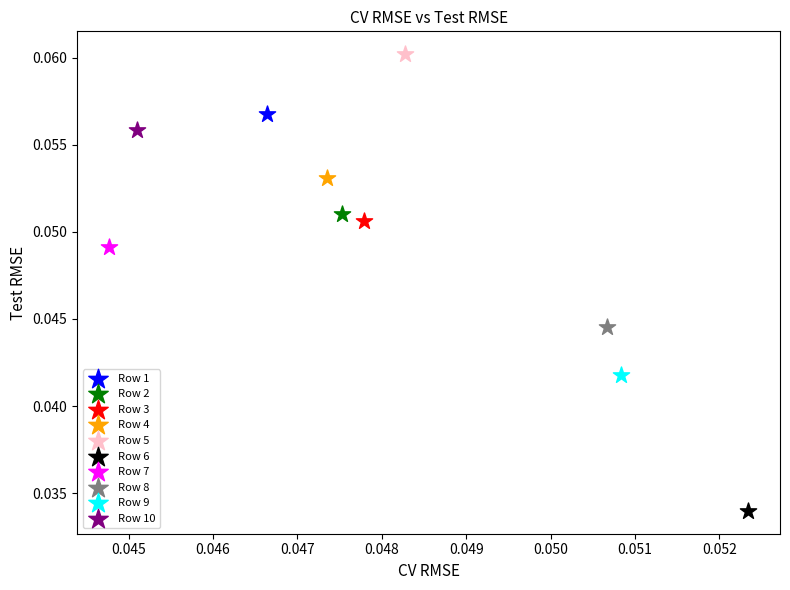

Which series contains the lowest Y value?

Row 6